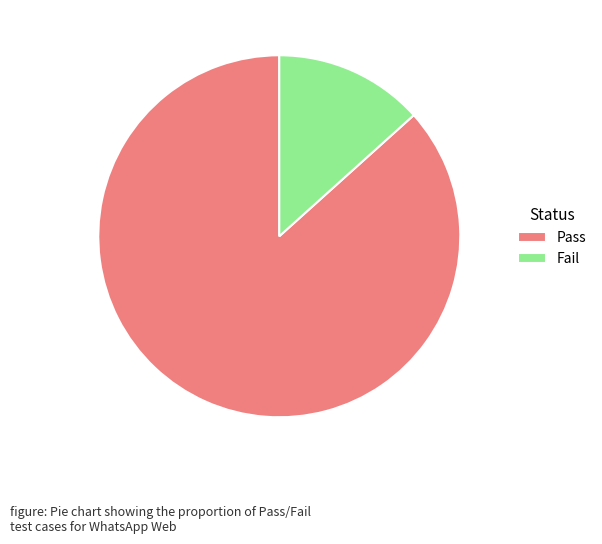

Does any single category account for the majority?

Yes